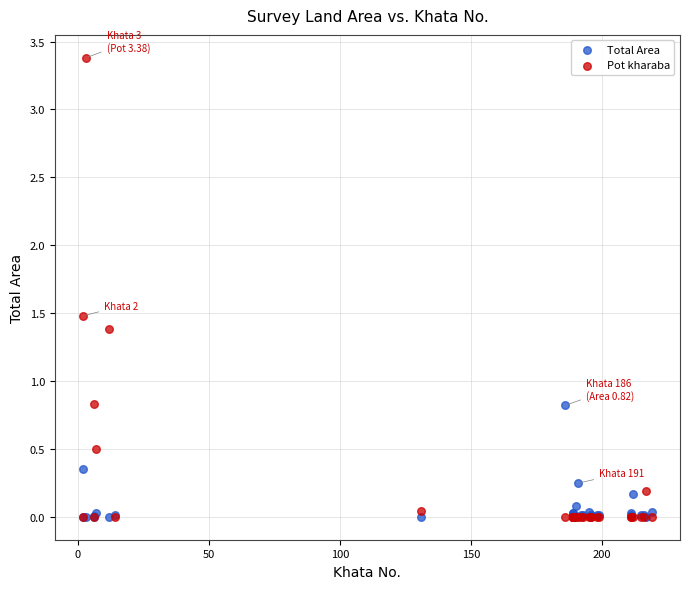

Which series has the largest Y range (max minus min)?

Pot kharaba